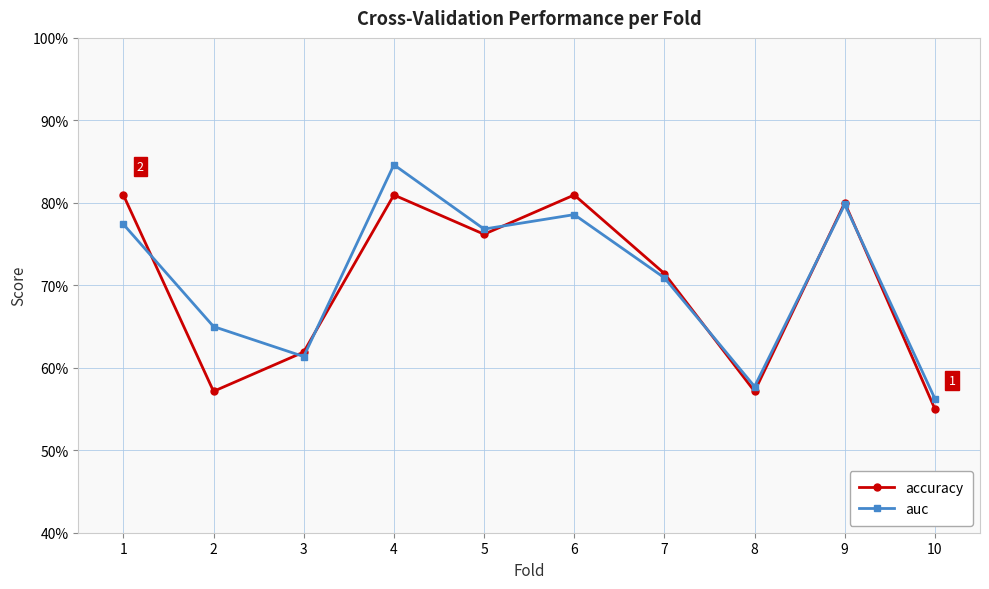

At which category does accuracy reach its first local valley?

2